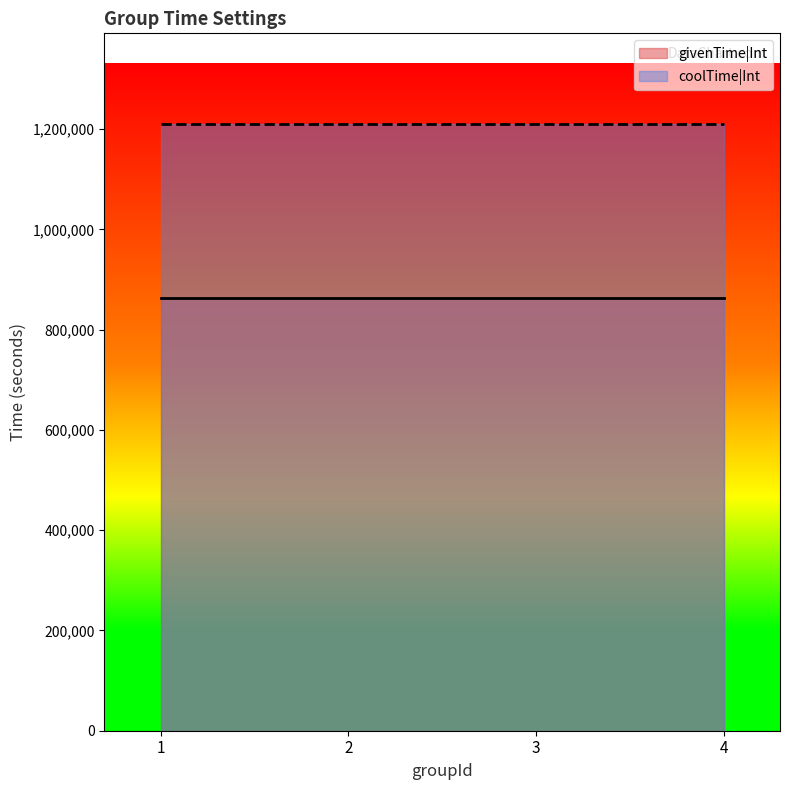

Read the givenTime|Int value at 4.

864000